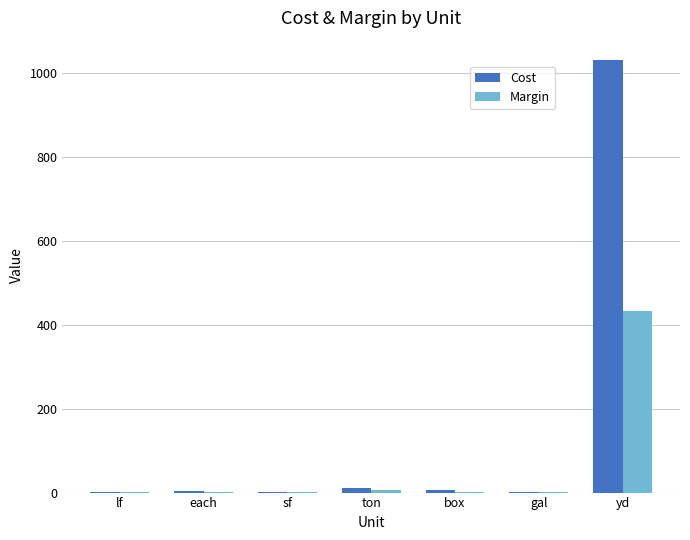

Which category has the highest value in the Margin series?

yd